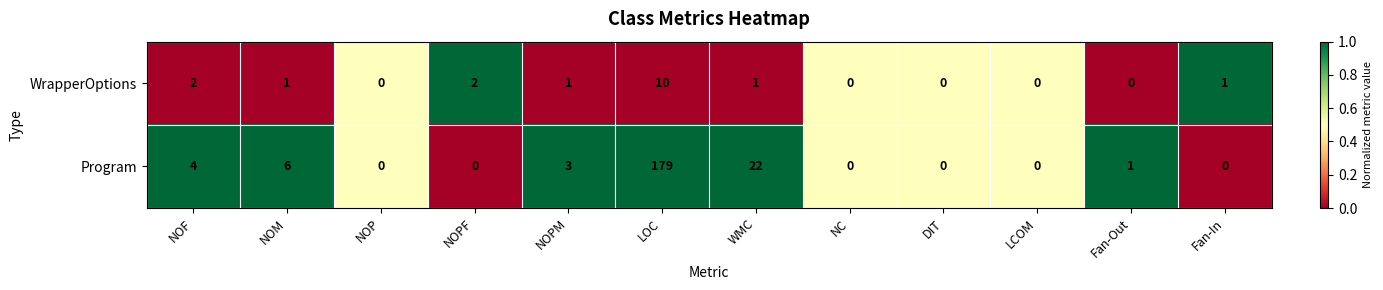

Rank the series at WMC from highest to lowest value.

Program, WrapperOptions